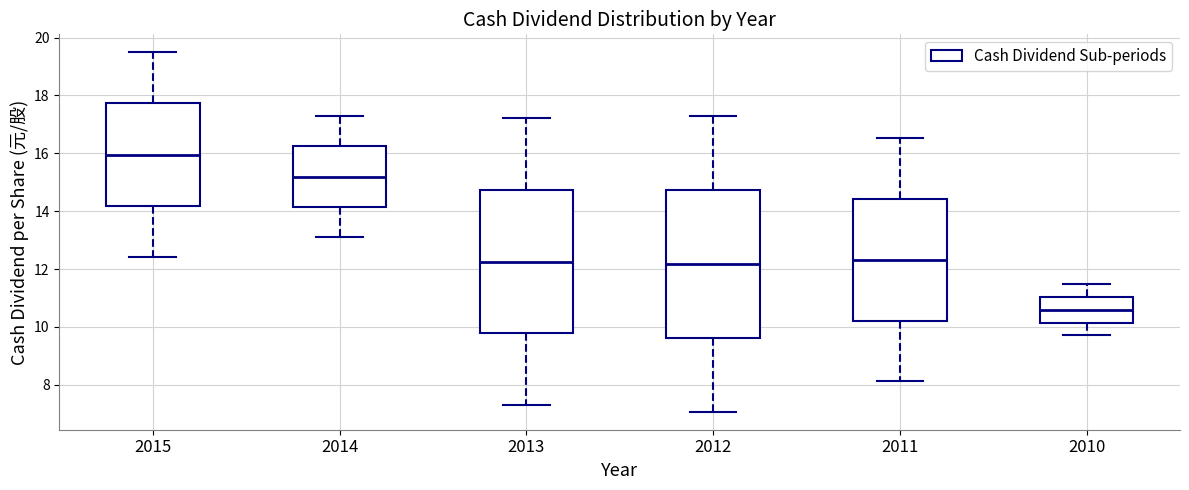

Where is the upper edge of the box at x = 2015 on the y-axis? The values are not printed on the chart, so give them approximately, as read against the axis.

17.8